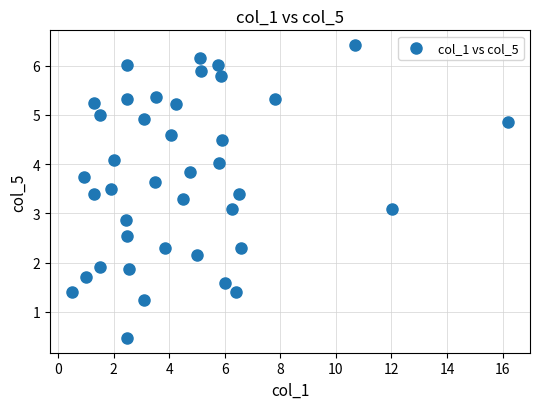

What is the range of X values (max minus min)?

15.7